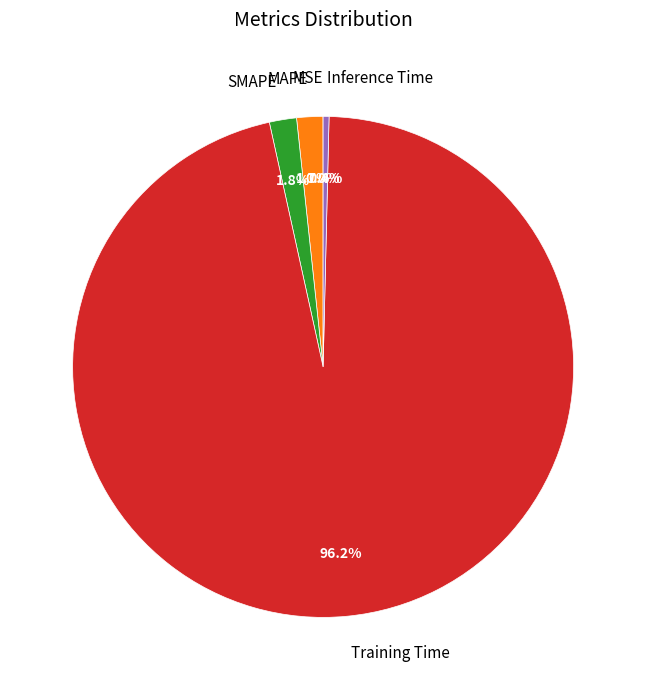

What is the largest slice in the pie chart?

Training Time